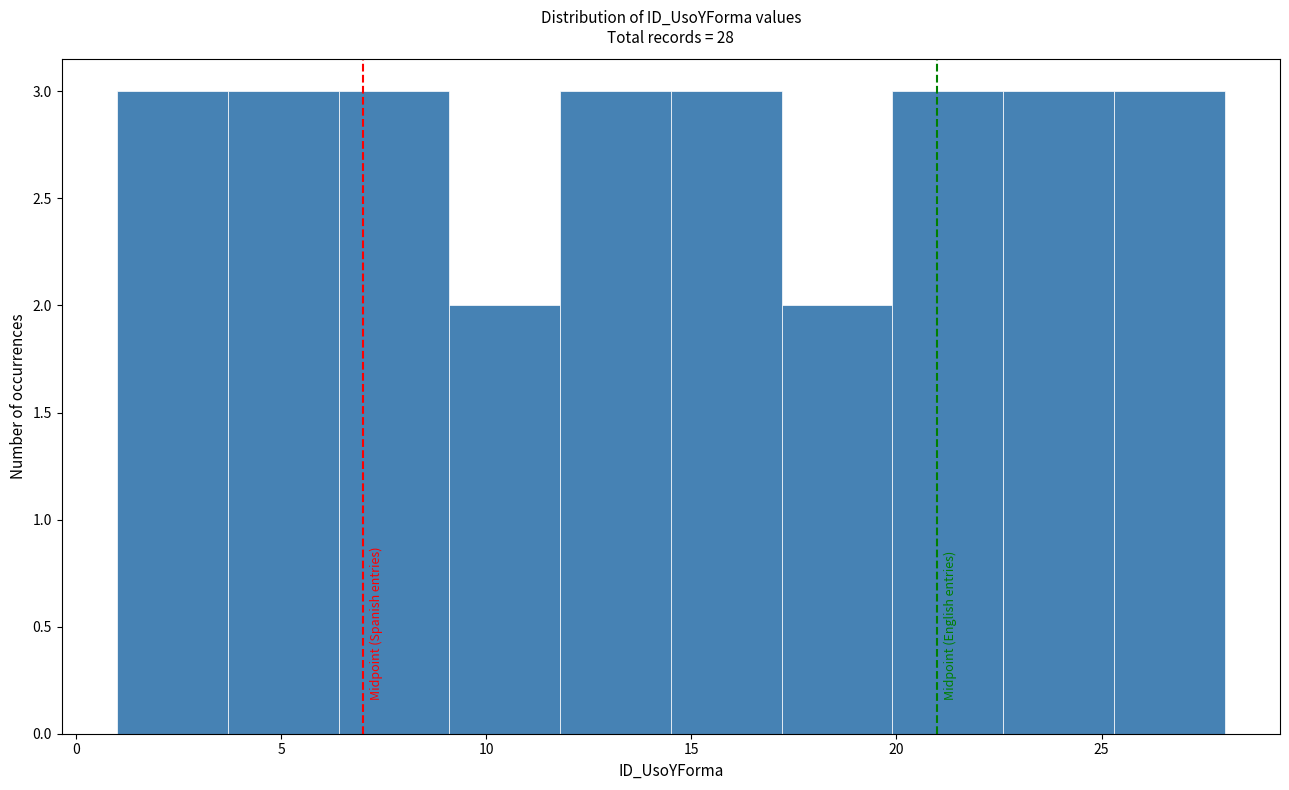

Reading left to right, list every bar in this chart as the range it spans on the x-axis followed by its height. Neither the bar edges nor the heights are printed on the chart, so give them approximately, as read against the axes.

1.0 to 3.7: 3
3.7 to 6.4: 3
6.4 to 9.1: 3
9.1 to 11.8: 2
11.8 to 14.5: 3
14.5 to 17.2: 3
17.2 to 19.9: 2
19.9 to 22.6: 3
22.6 to 25.3: 3
25.3 to 28.0: 3